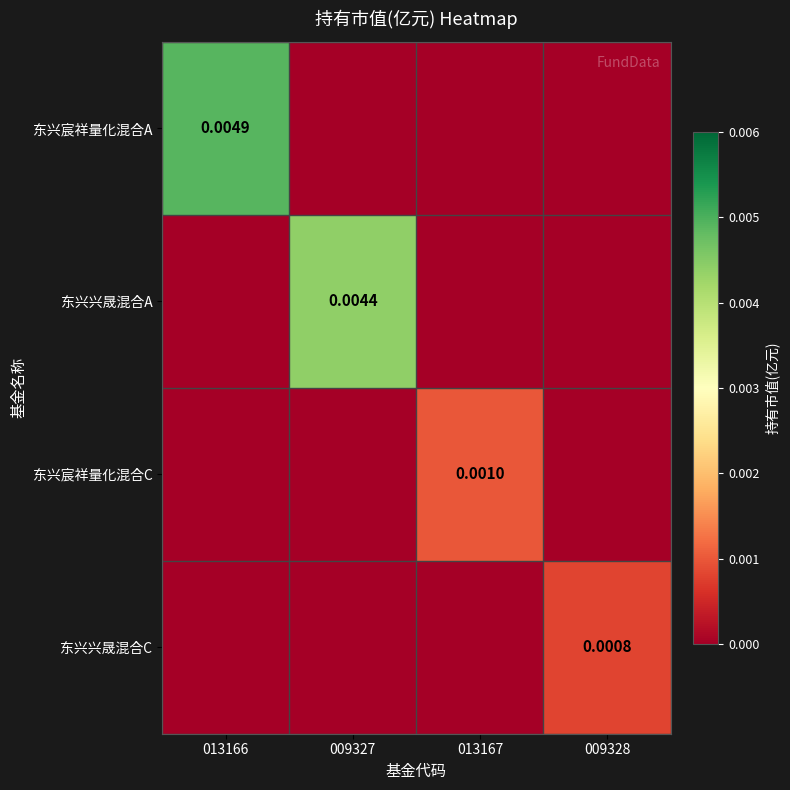

Between 013167 and 009327, which is larger?

013167